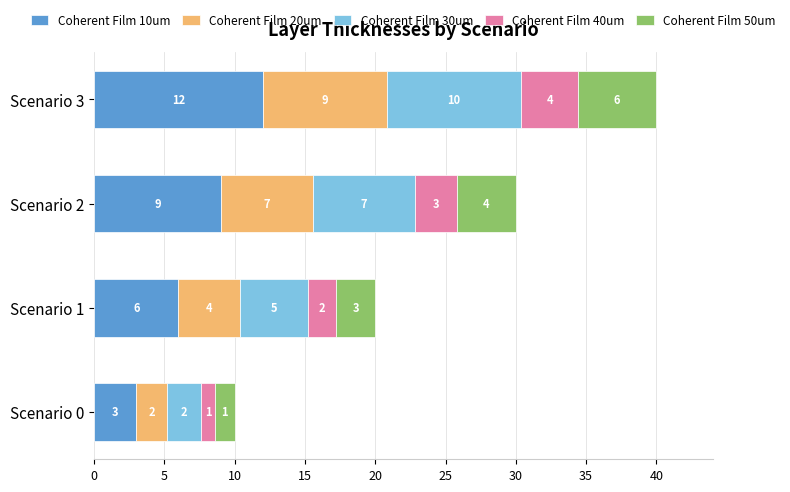

At which category is the sum across all series the highest?

Scenario 3